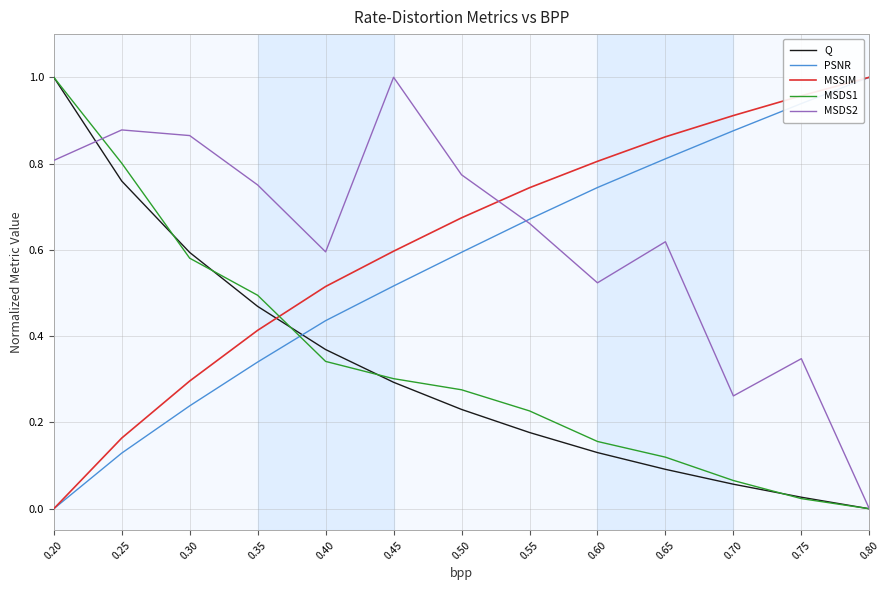

Which category has the highest value in the MSSIM series?

0.80